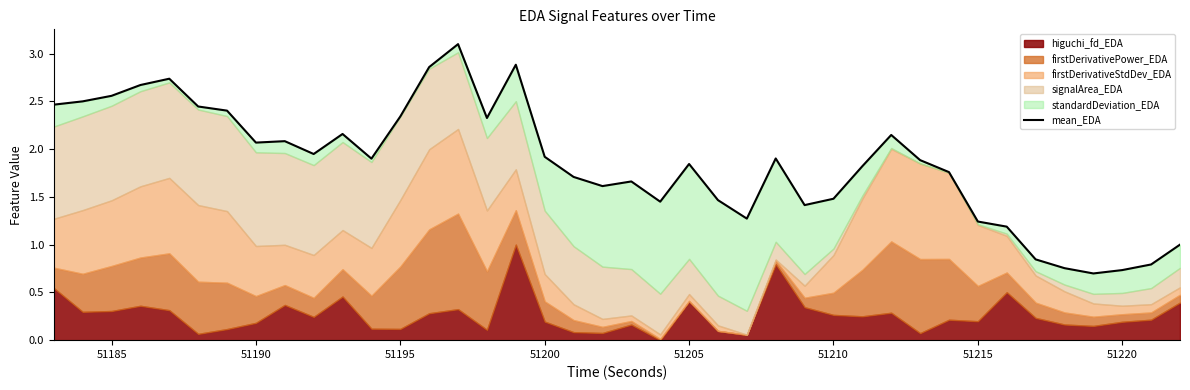

What is the difference between the maximum and second lowest values?

2.4